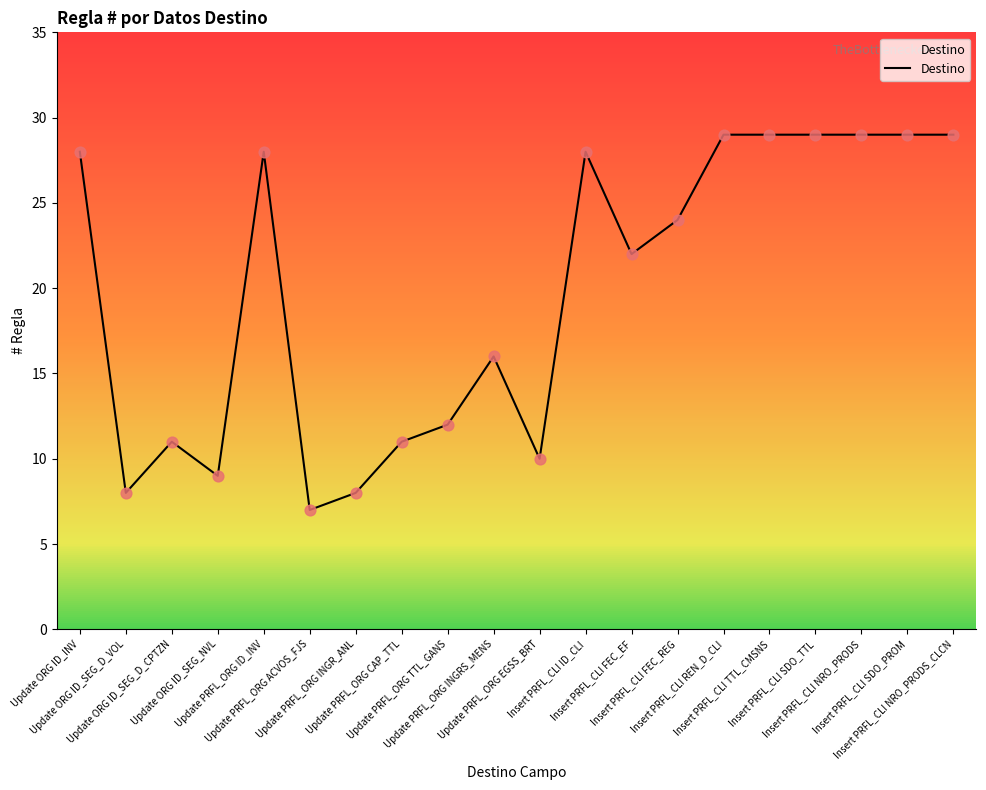

Approximately how many times larger is the value at Insert PRFL_CLI ID_CLI compared to Update PRFL_ORG INGR_ANL?

3.5